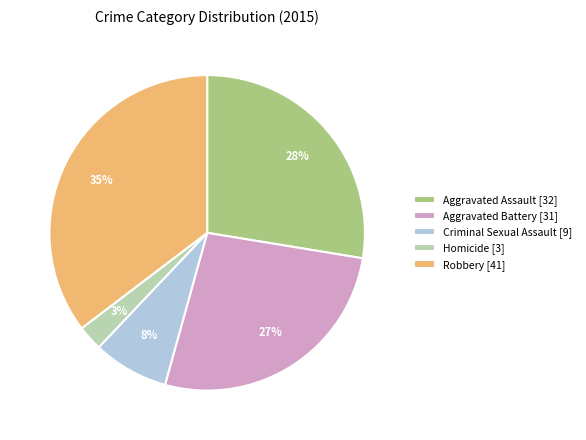

How many slices are in this pie chart?

5